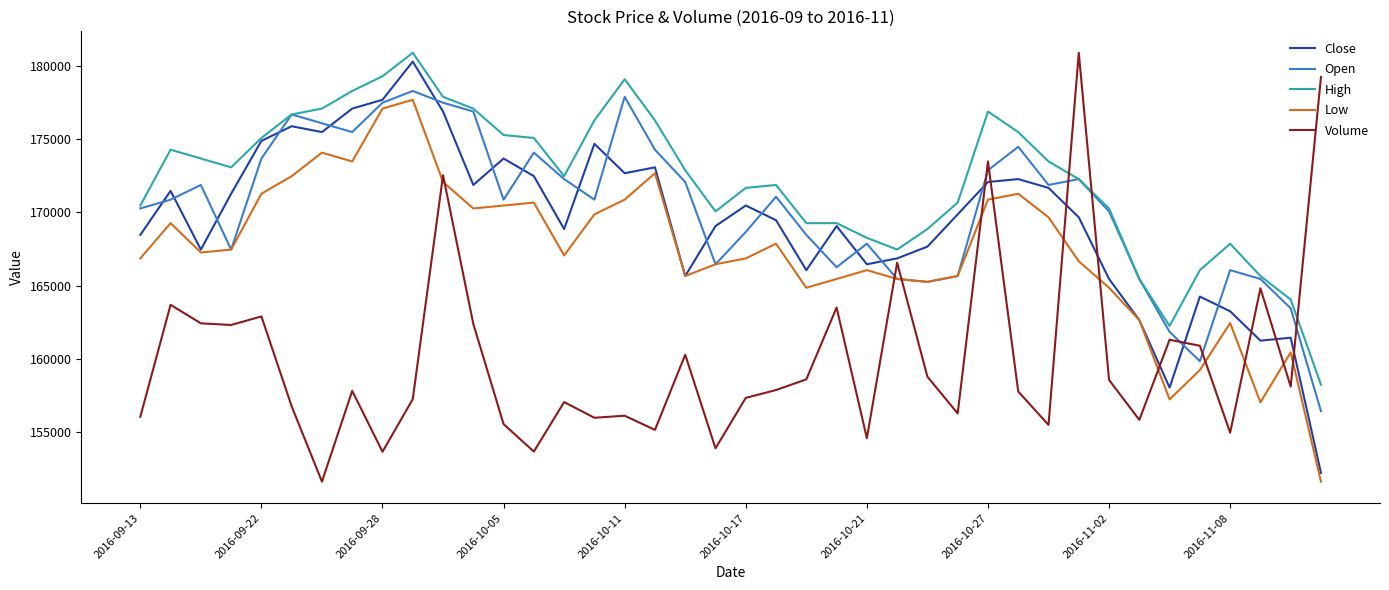

True or false: Open and Volume intersect in this chart.

True